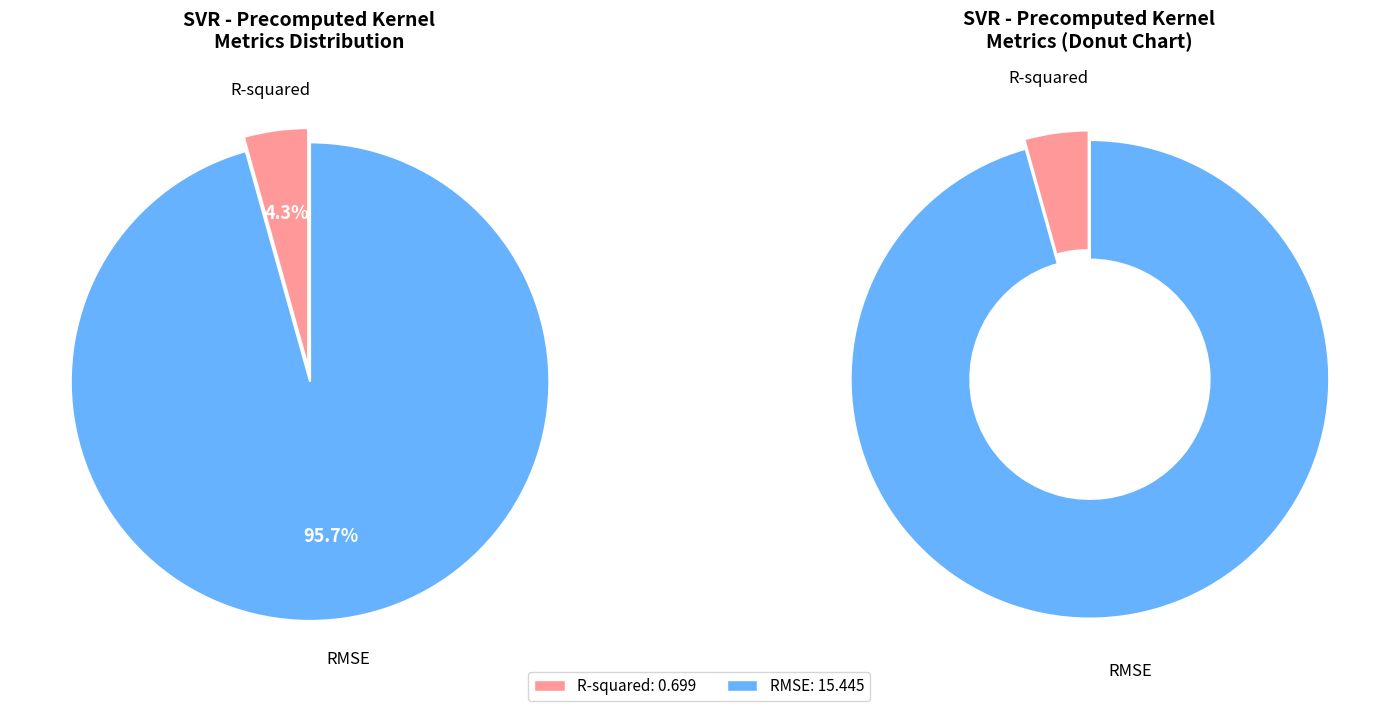

The RMSE slice represents 96% of the pie. True or false?

True